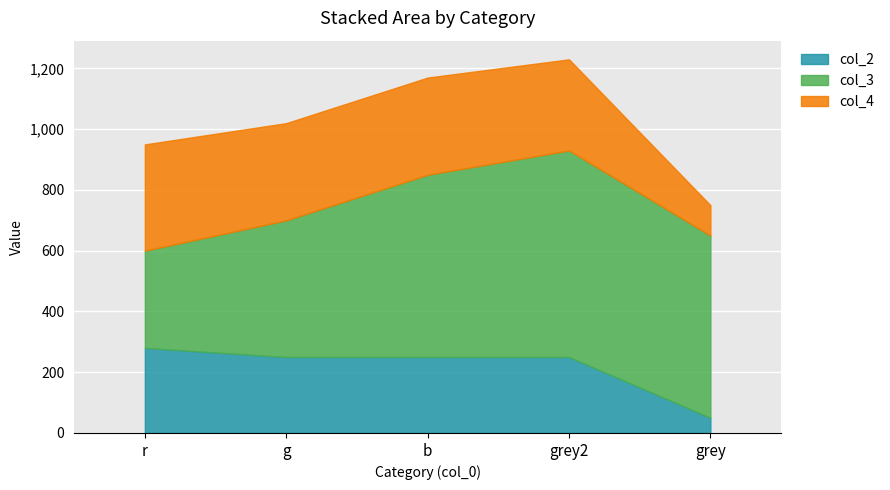

What is the difference between the maximum and minimum values in the col_2 series?

230